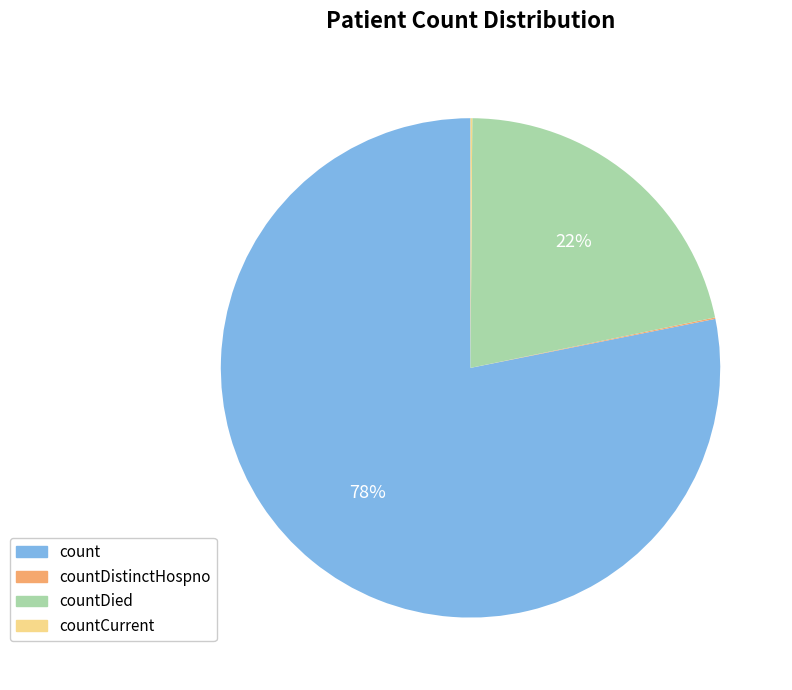

To the nearest percent, what is the average slice percentage?

25%